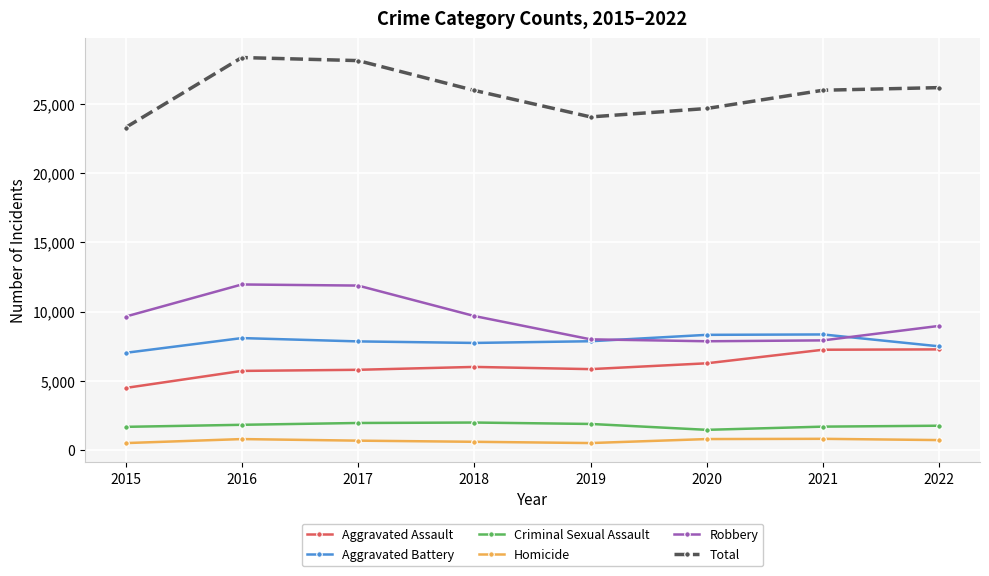

What is the average value of the Total series?

25840